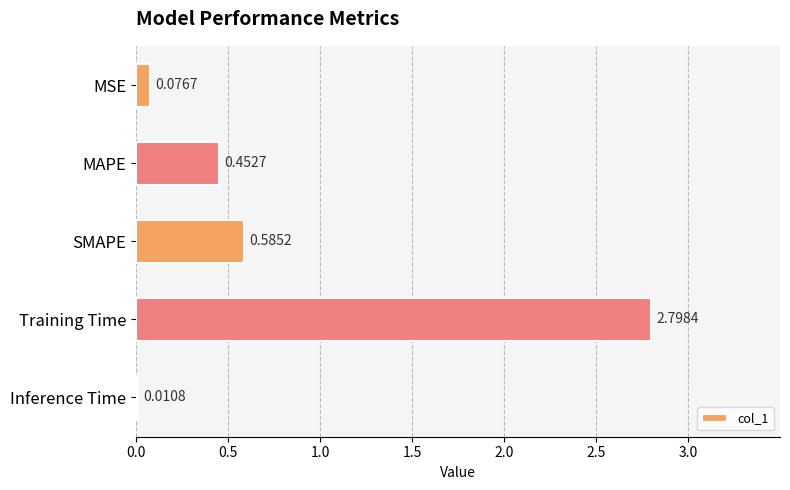

Between Training Time and Inference Time, which is larger?

Training Time